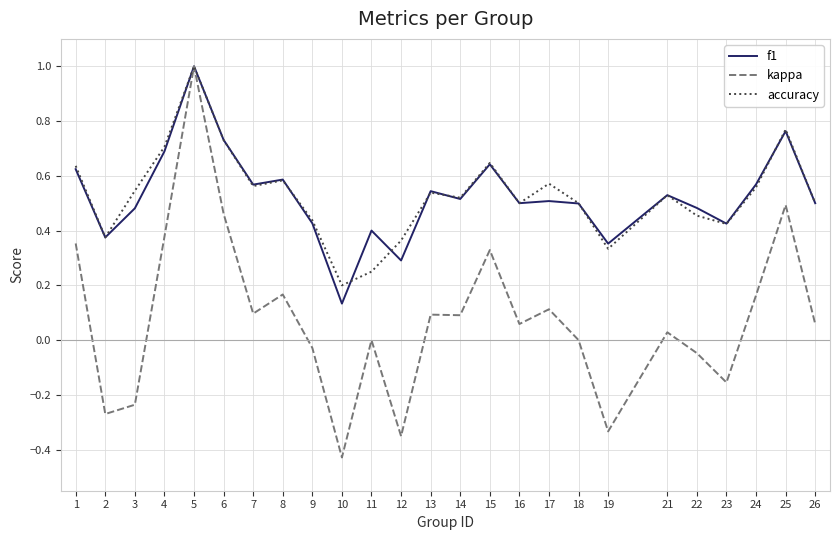

What is the sum of all kappa values?

2.0